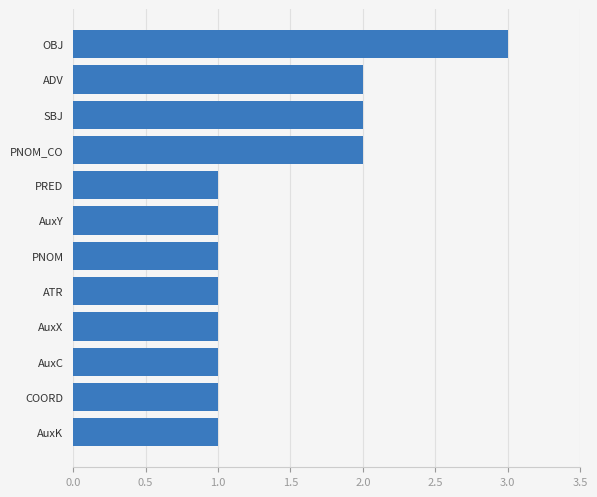

What is the ratio of the value at AuxC to the value at PNOM_CO?

0.5